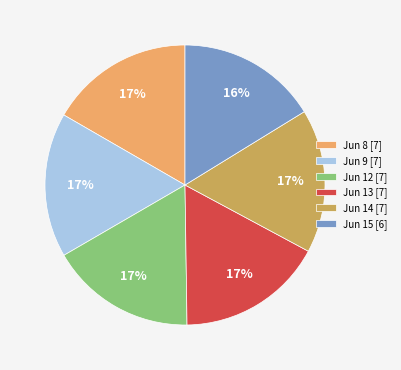

True or false: Jun 12 [7] accounts for 9% of the total.

False